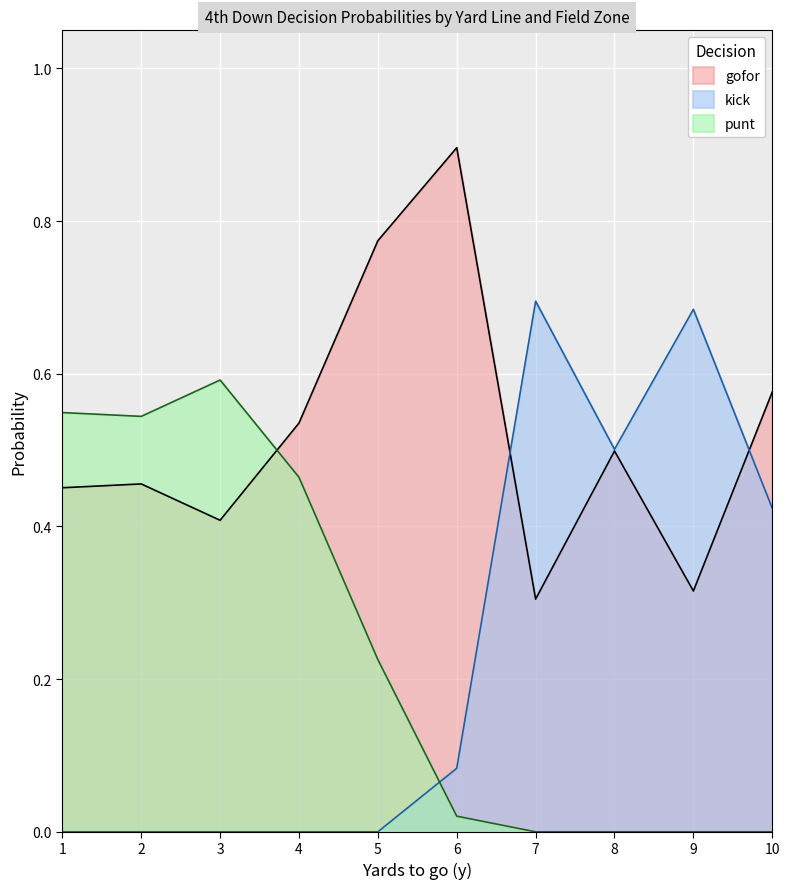

At how many categories does at least one series exceed 0?

10